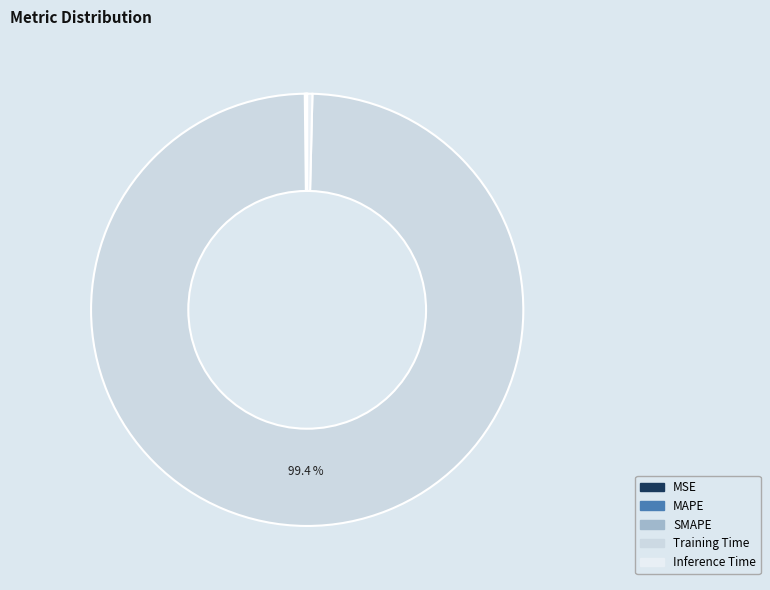

How many slices are in this pie chart?

5